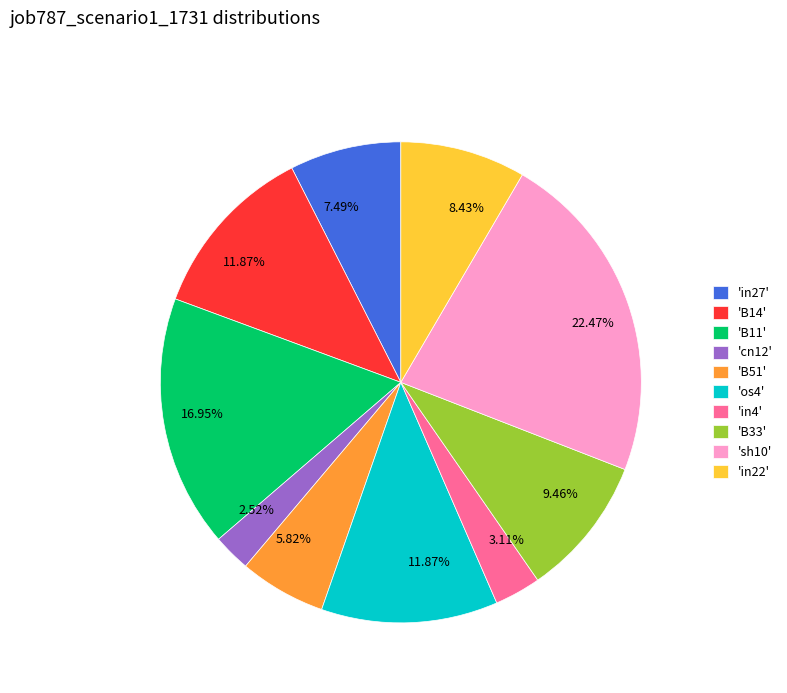

Is there a majority slice in this chart?

No